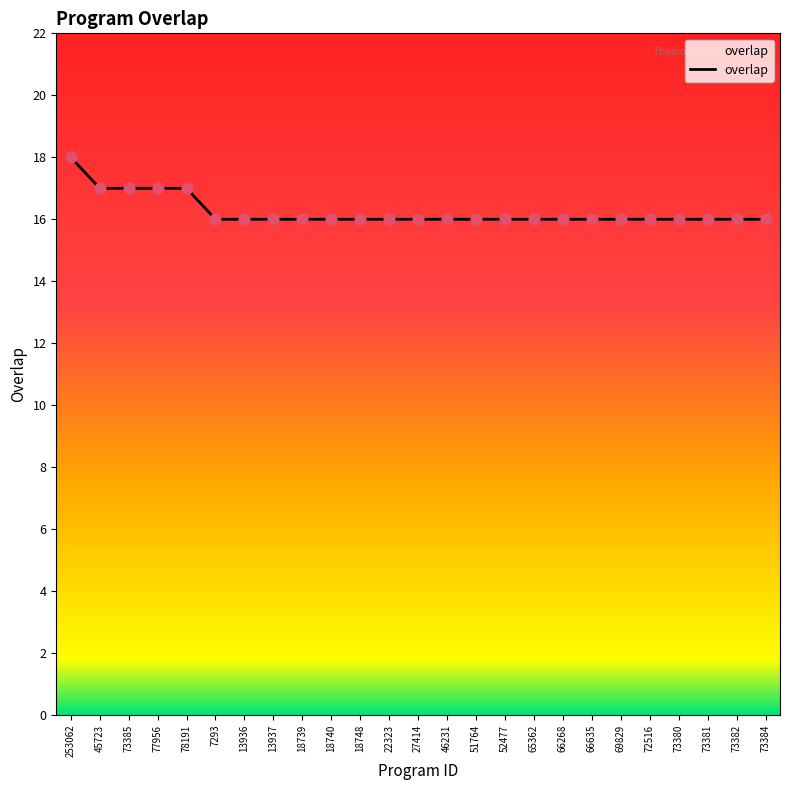

What is the ratio of the value at 73380 to the value at 27414?

1.0